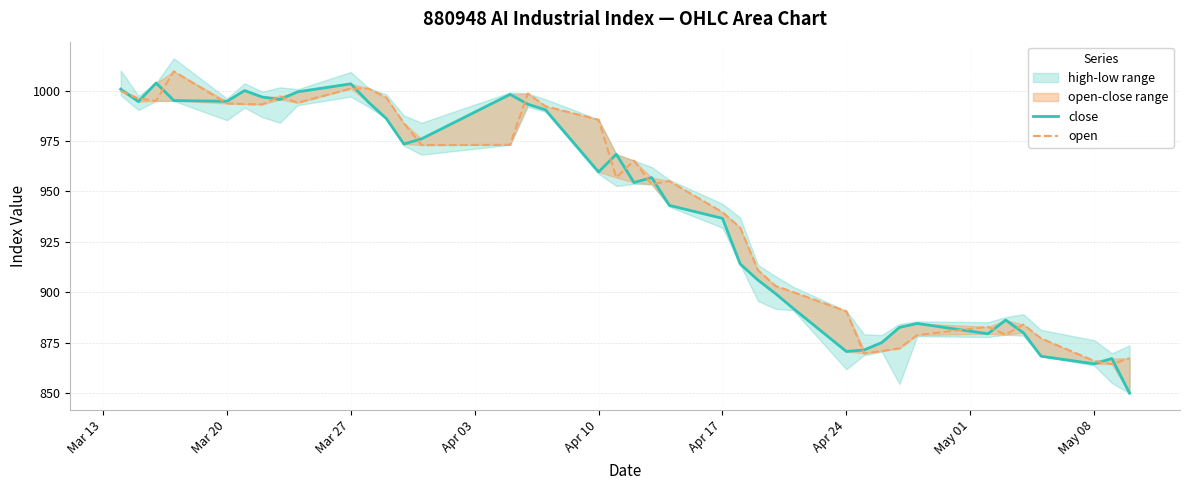

Which series has the largest total across all categories?

open